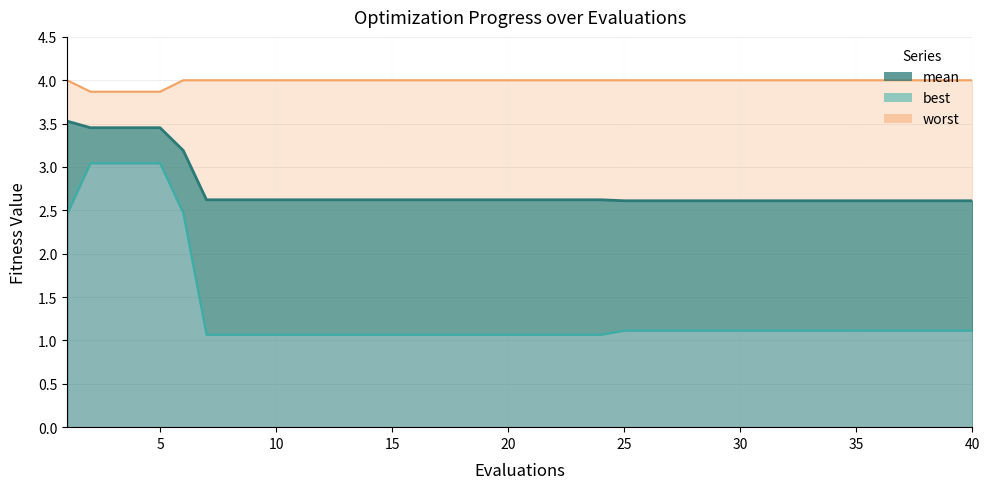

Is the value of best at 39 greater than the value of worst at 30?

No